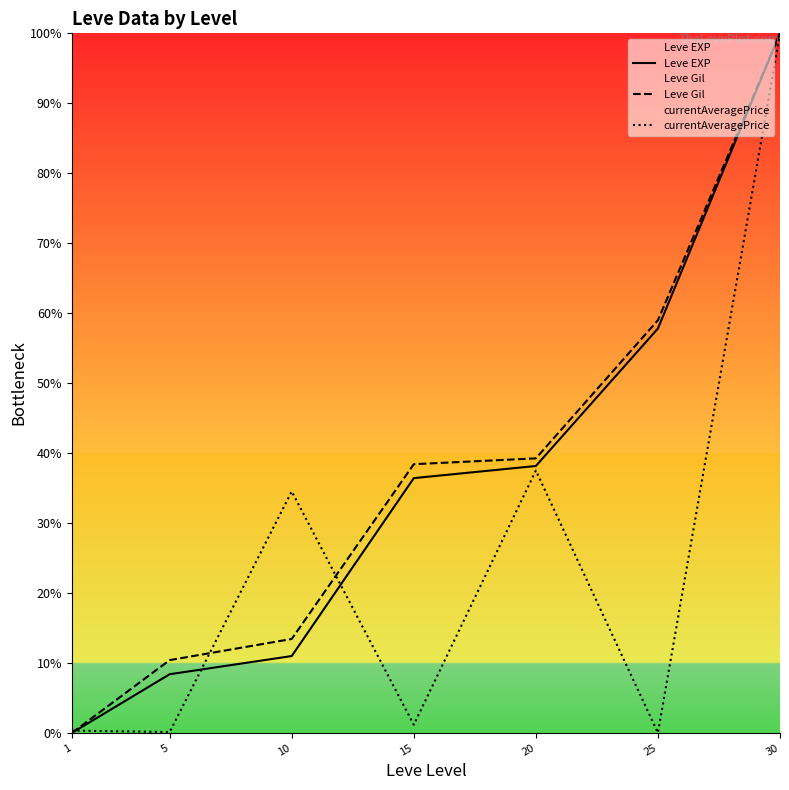

Reading left to right, list all the values displayed in this chart.

Leve EXP: 1=0.0	5=8.4	10=11.0	15=36.4	20=38.2	25=57.8	30=100.0
Leve Gil: 1=0.0	5=10.4	10=13.4	15=38.4	20=39.2	25=59.0	30=100.0
currentAveragePrice: 1=0.3	5=0.1	10=34.5	15=1.2	20=37.5	25=0.0	30=100.0